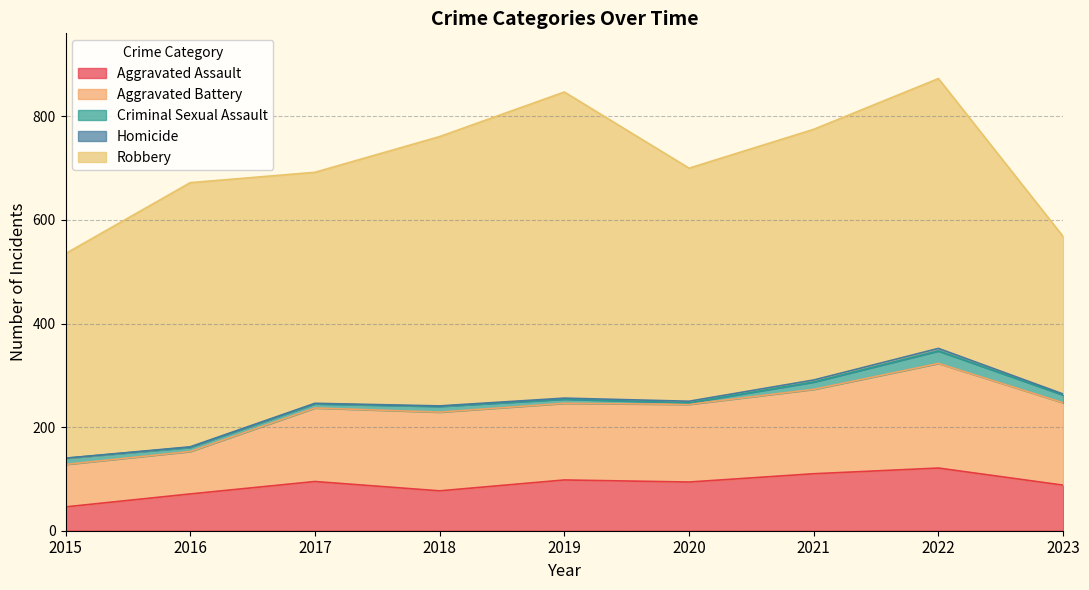

True or false: Homicide and Criminal Sexual Assault intersect in this chart.

False